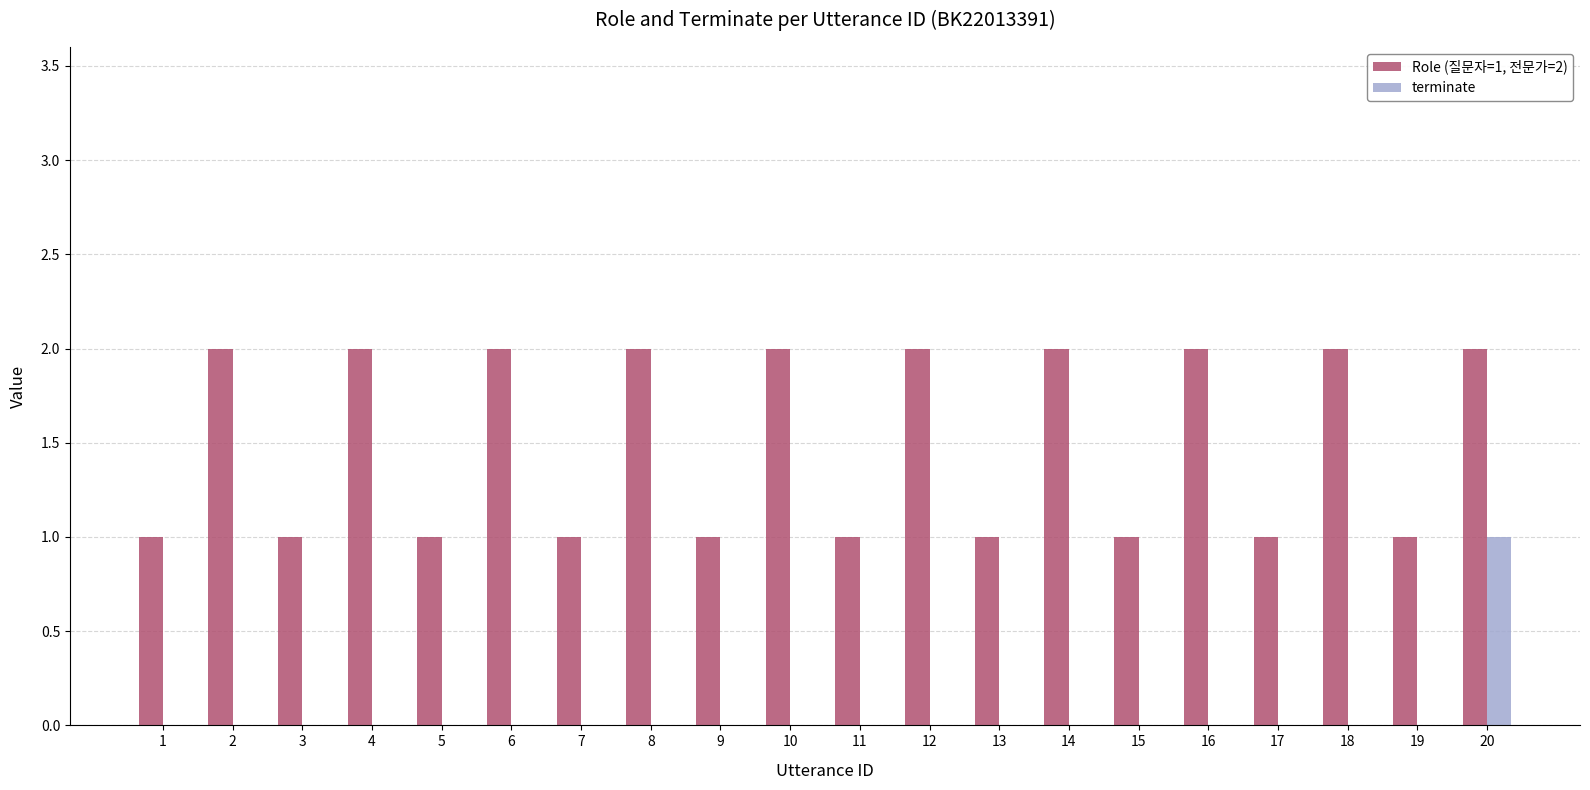

The value of Role (질문자=1, 전문가=2) at 11 is 1. True or false?

True